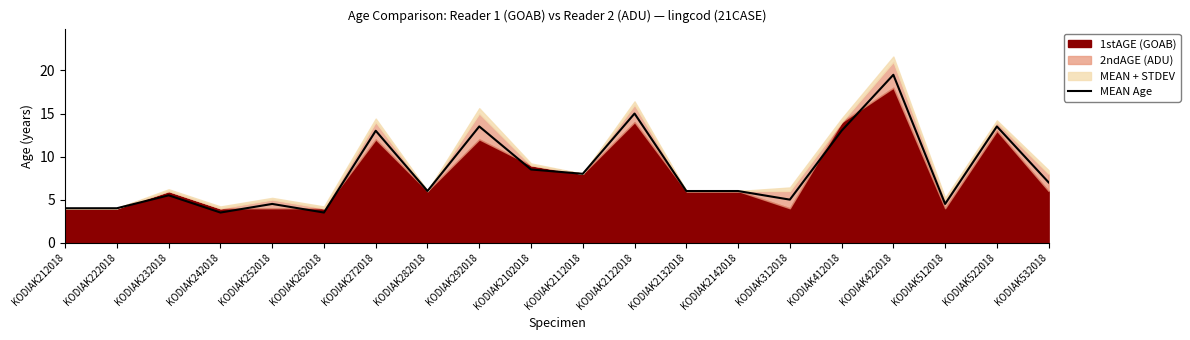

Rank the categories by value from highest to lowest.

KODIAK422018, KODIAK2122018, KODIAK292018, KODIAK522018, KODIAK272018, KODIAK412018, KODIAK2102018, KODIAK2112018, KODIAK532018, KODIAK282018, KODIAK2132018, KODIAK2142018, KODIAK232018, KODIAK312018, KODIAK252018, KODIAK512018, KODIAK212018, KODIAK222018, KODIAK242018, KODIAK262018